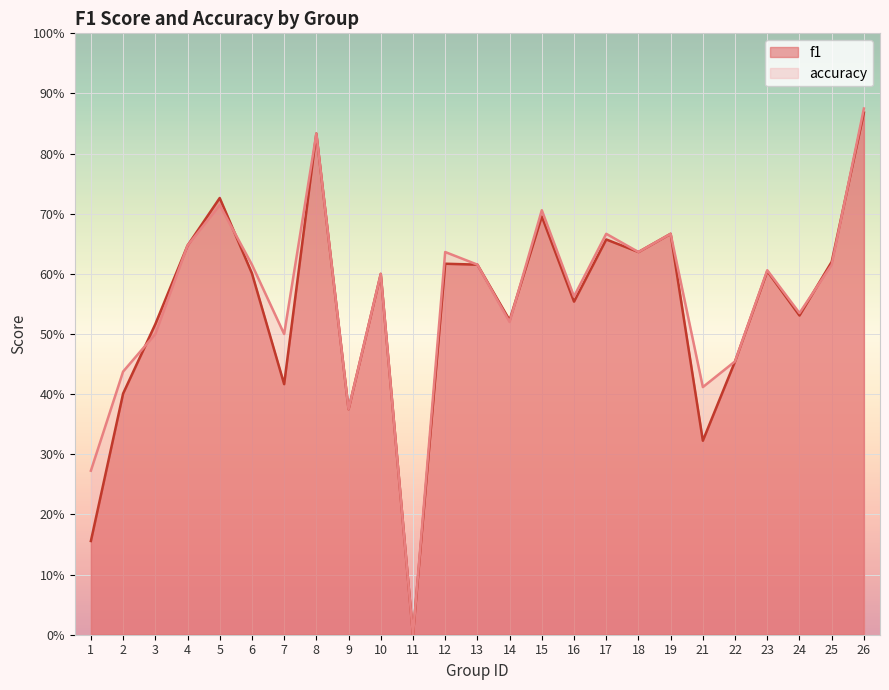

Reading left to right, what are all the values shown in this chart?

f1: 0.2	0.4	0.5	0.6	0.7	0.6	0.4	0.8	0.4	0.6	0.0	0.6	0.6	0.5	0.7	0.6	0.7	0.6	0.7	0.3	0.5	0.6	0.5	0.6	0.9
accuracy: 0.3	0.4	0.5	0.6	0.7	0.6	0.5	0.8	0.4	0.6	0.0	0.6	0.6	0.5	0.7	0.6	0.7	0.6	0.7	0.4	0.5	0.6	0.5	0.6	0.9